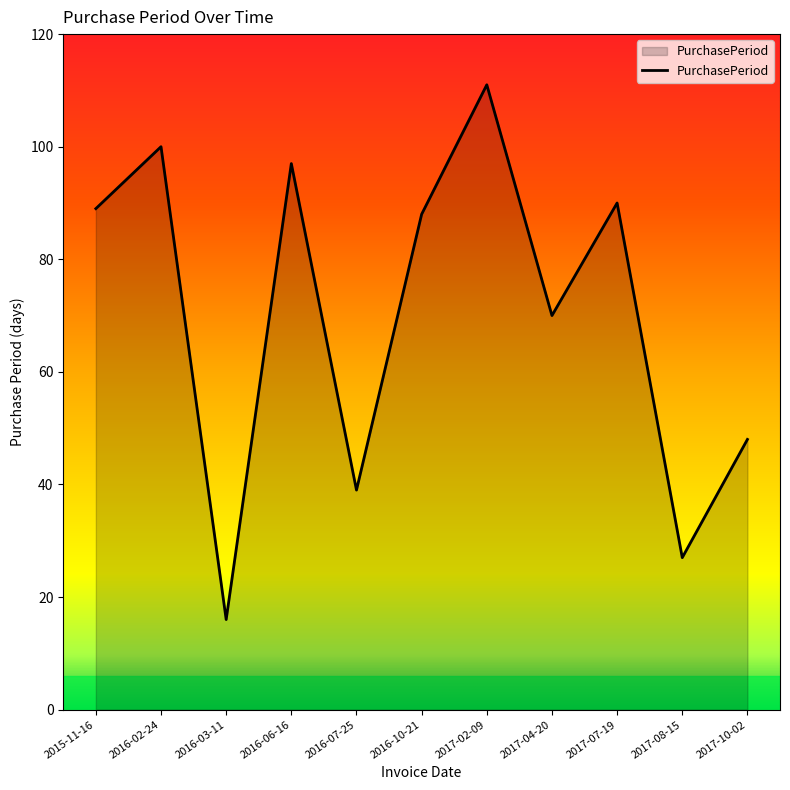

What is the change in value from 2015-11-16 to 2017-10-02?

-41